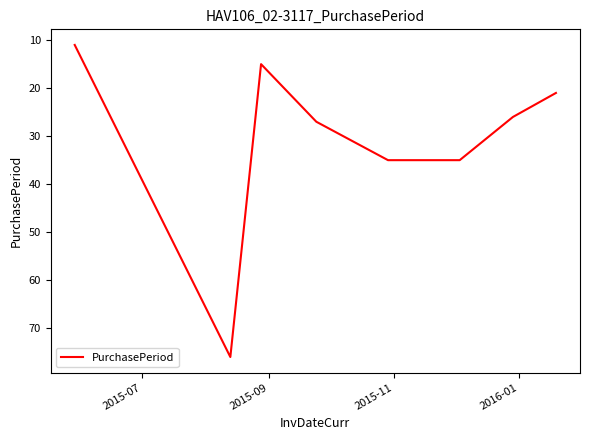

What is the difference between the second highest and second lowest values?

20